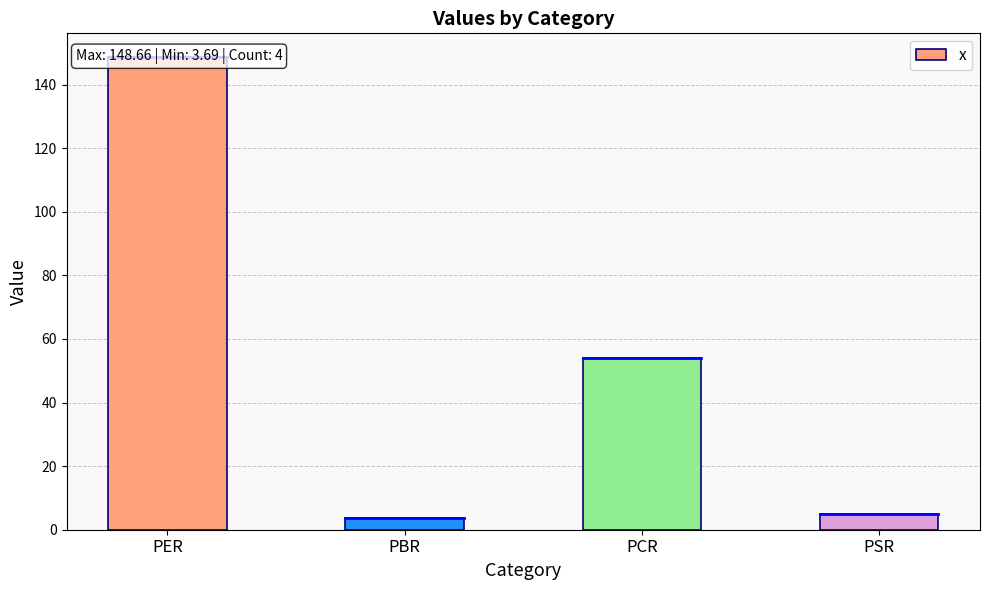

Reading left to right, extract all data points from this chart.

148.7	3.7	54.1	5.1